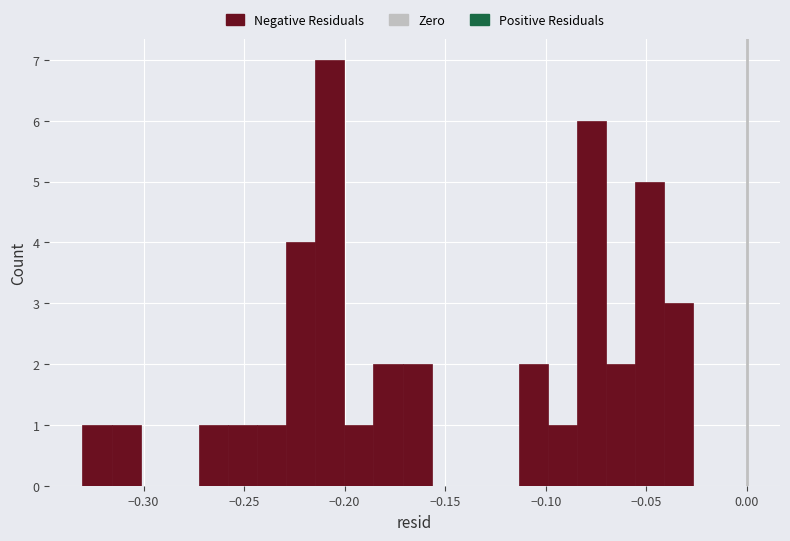

Around what value on the x-axis is the tallest bar? Give the approximate position of its centre, as read against the axis.

-0.205